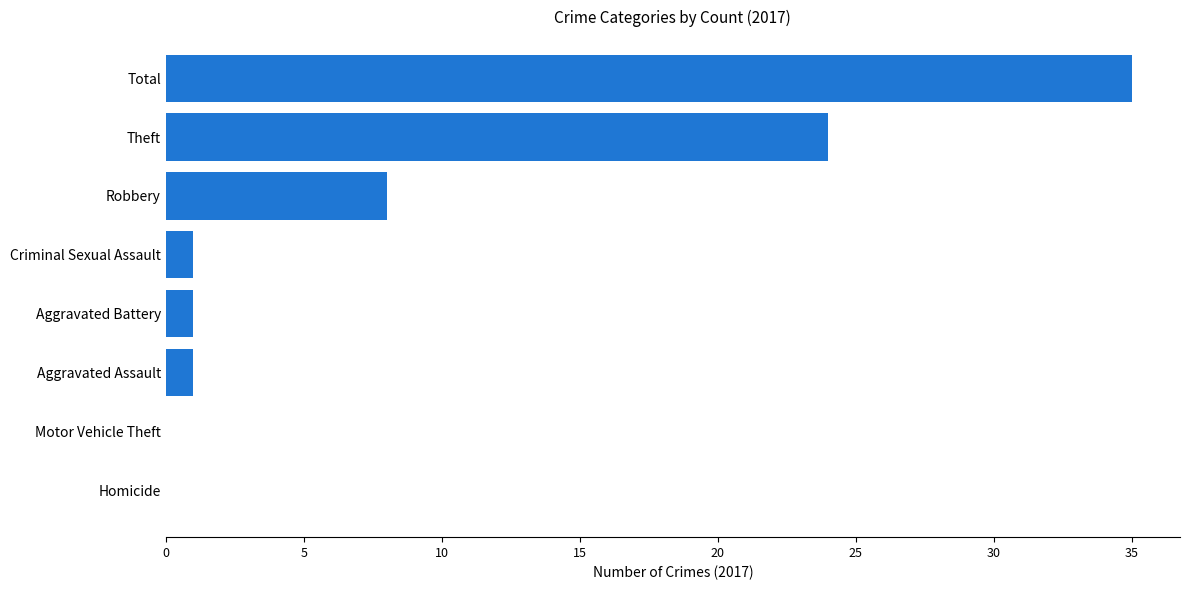

Is it true that the value at Motor Vehicle Theft is 23?

False